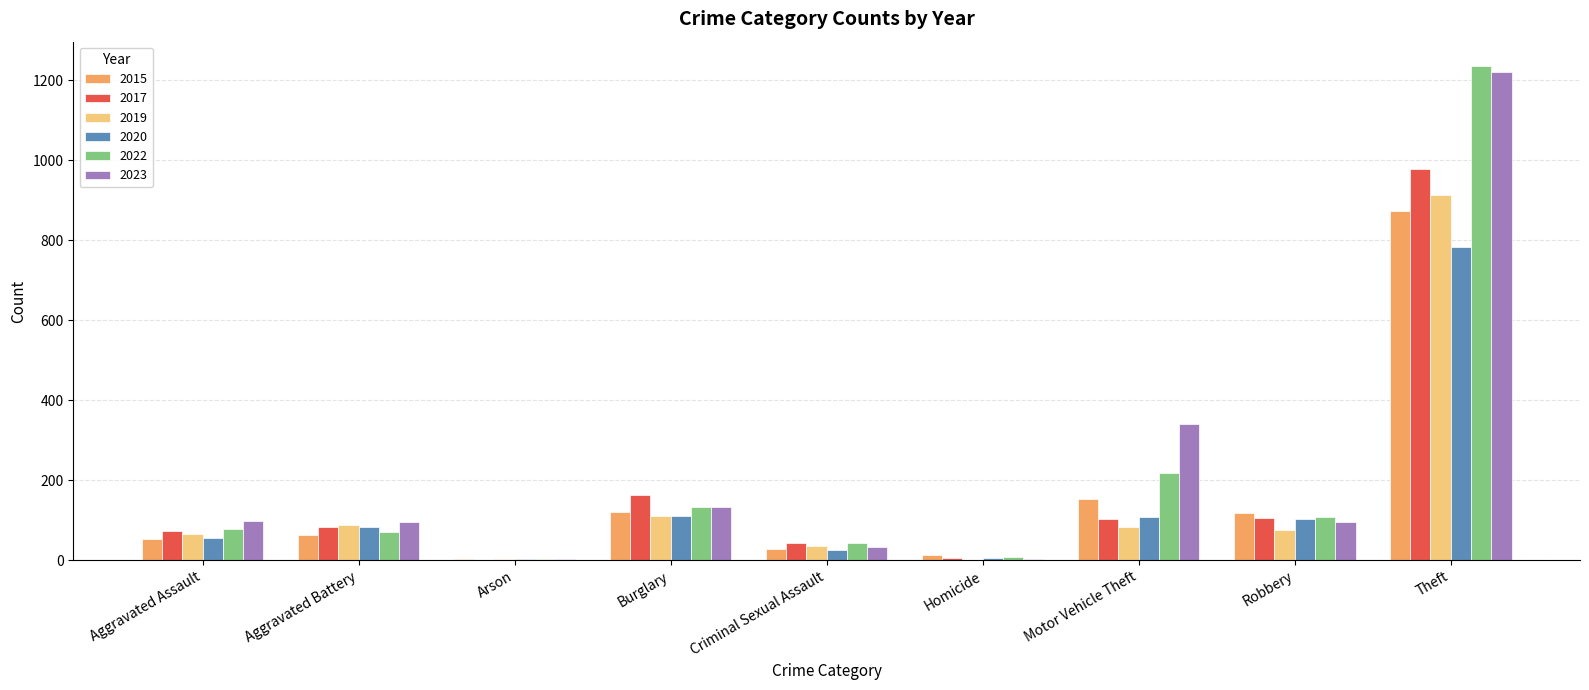

What is the highest value of the 2023 series?

1221